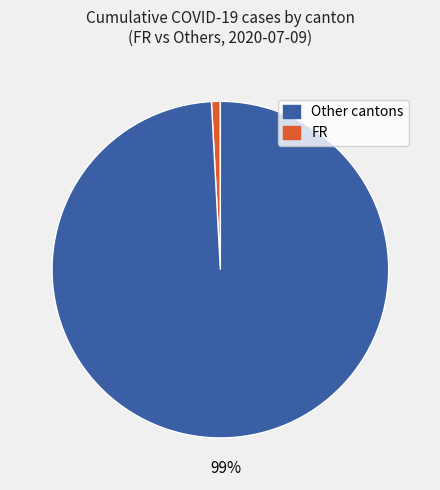

Is there any slice that represents more than half of the pie?

Yes